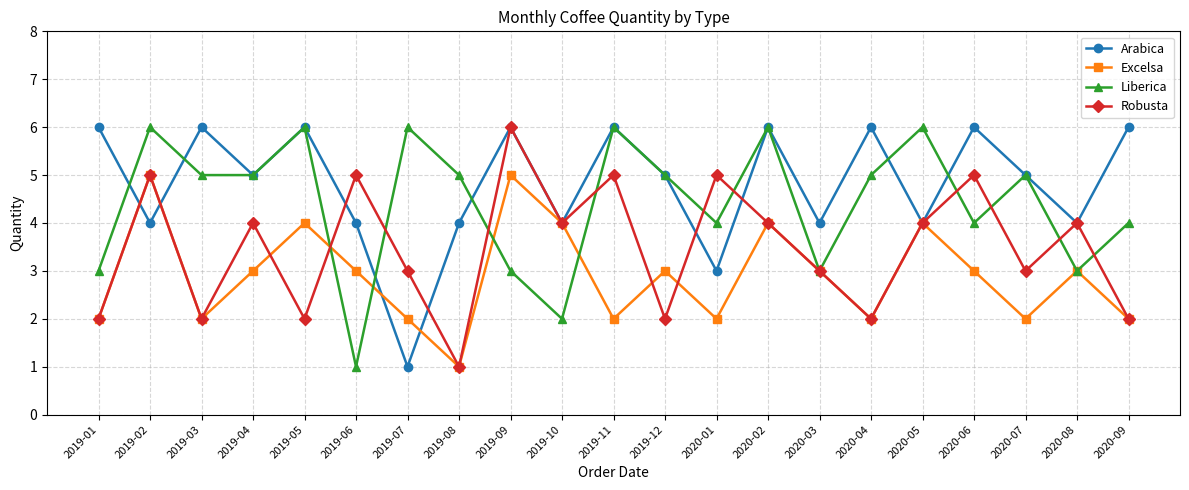

List the series in order of their overall mean, lowest first.

Excelsa, Robusta, Liberica, Arabica